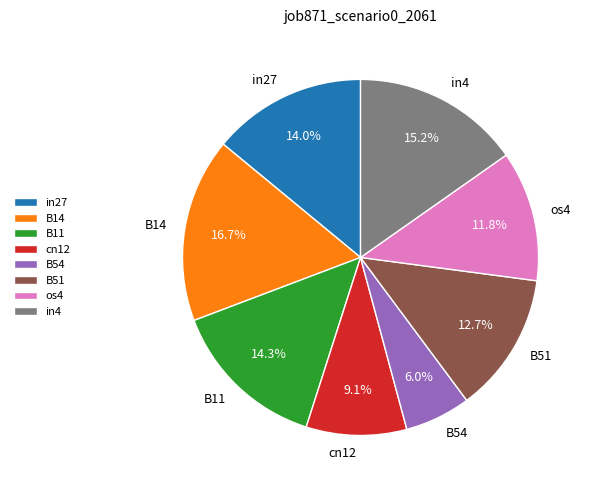

What is the total percentage of B11 and cn12?

23.4%